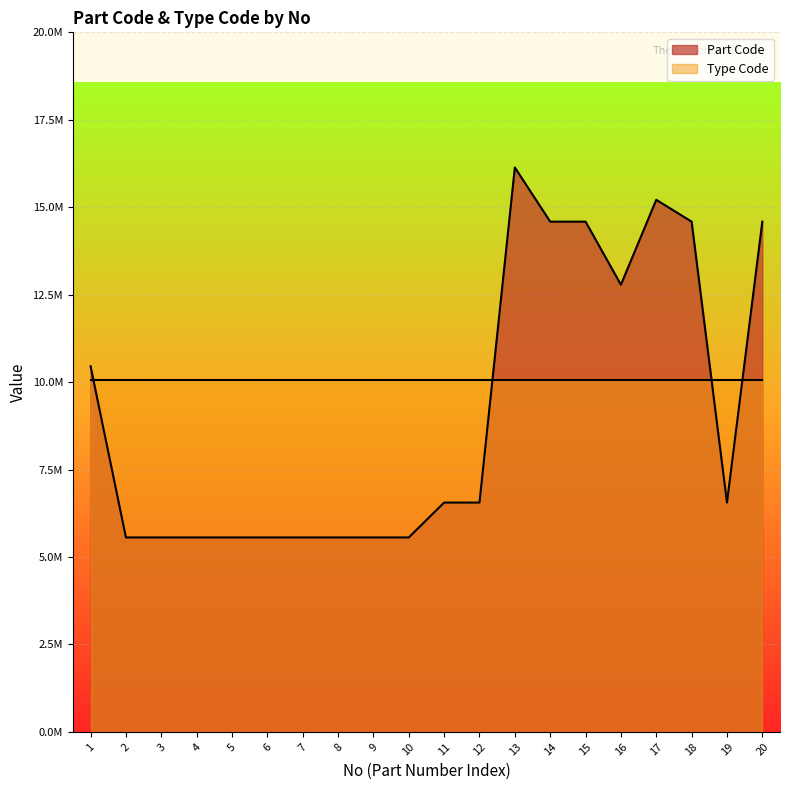

Is it true that the value at 3 is 5.6?

True